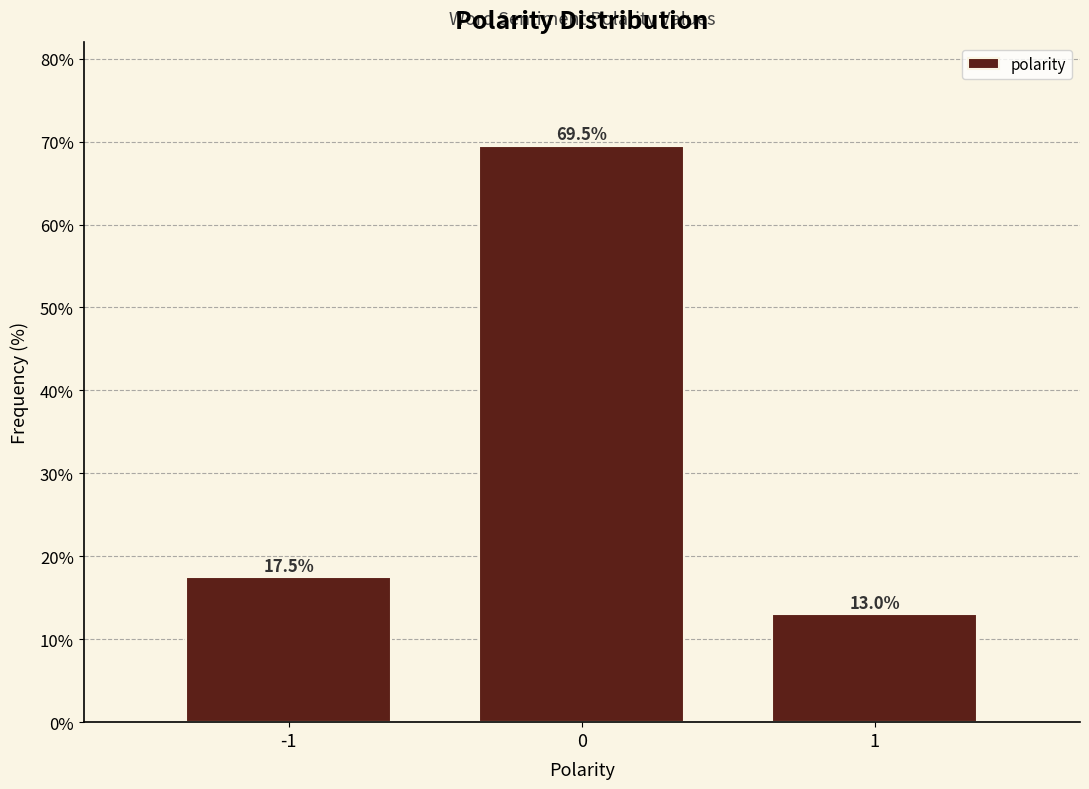

Reading left to right, list all the values displayed in this chart.

-1=17.5	0=69.5	1=13.0